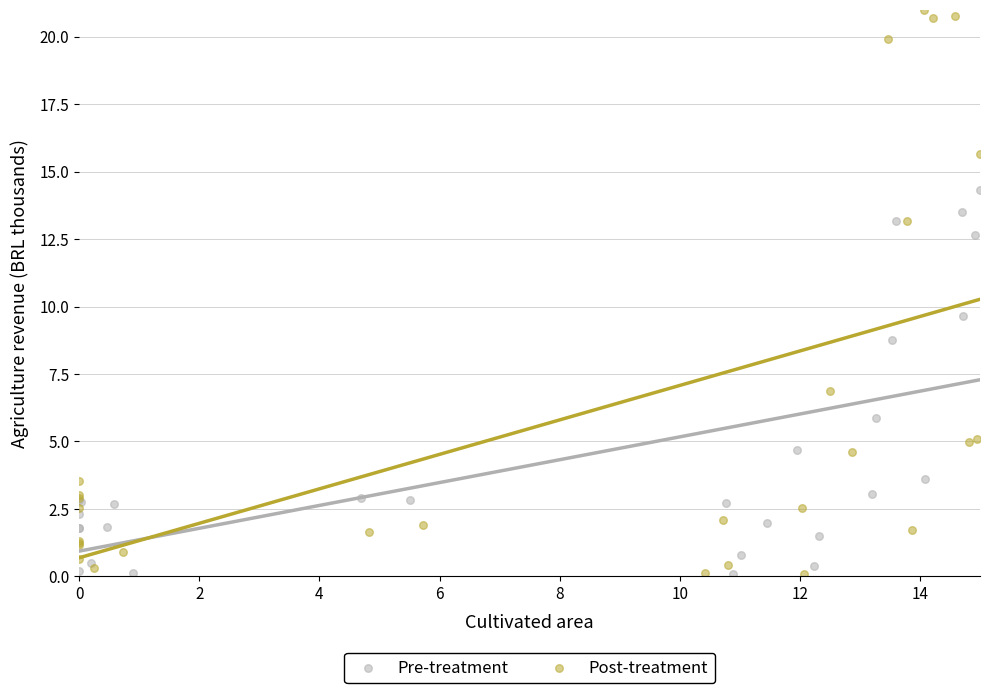

What are all the series names shown in the legend?

Pre-treatment, Post-treatment